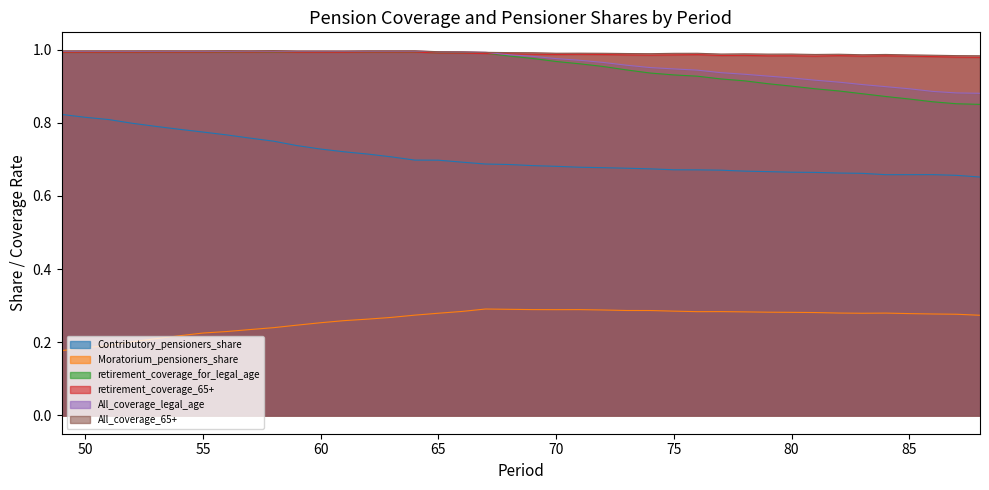

True or false: retirement_coverage_65+ and All_coverage_65+ cross at least once.

False